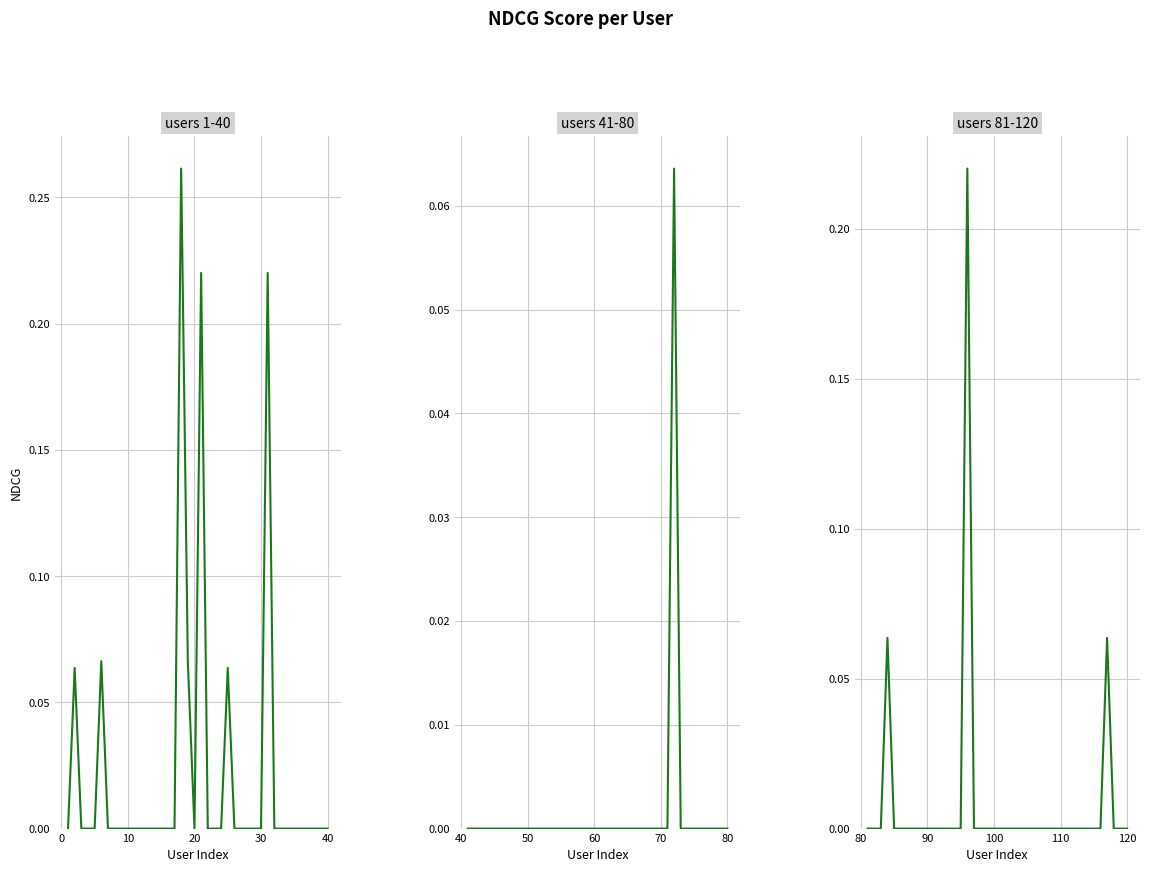

True or false: users 1-40 has a value of 0.2 at 25.

False